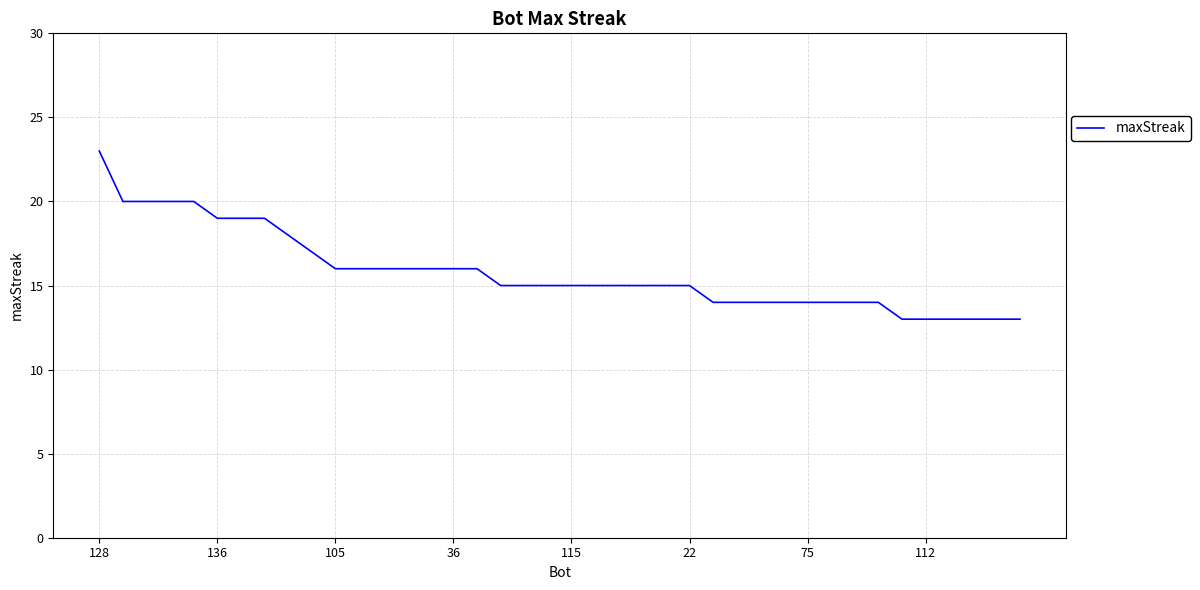

What is the sum of all values?

632